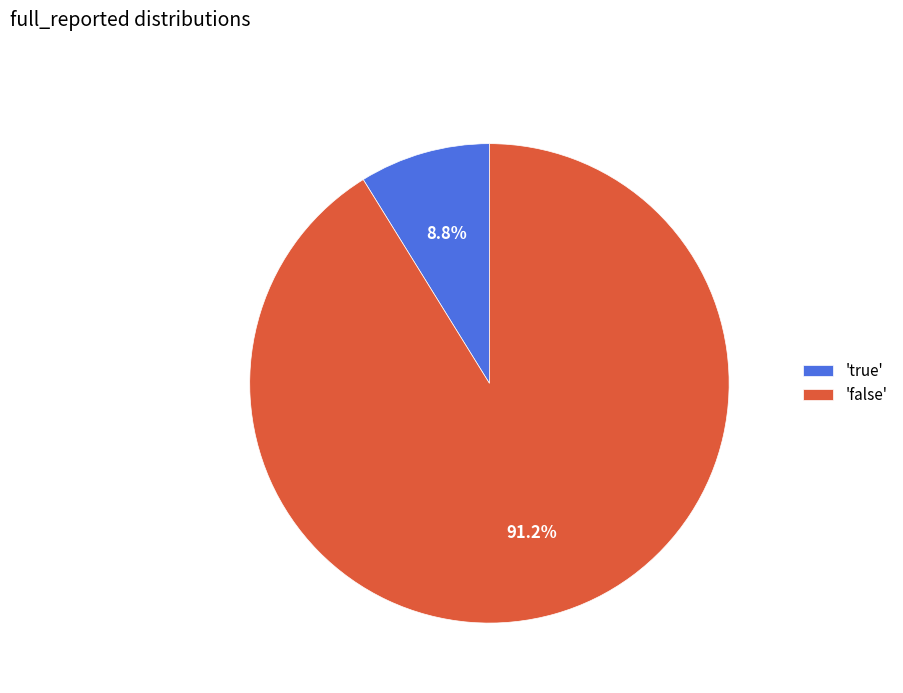

Which has a higher value, 'true' or 'false'?

'false'